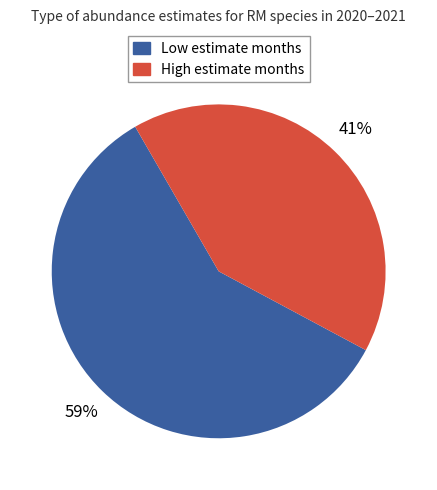

Is there any slice that represents more than half of the pie?

Yes